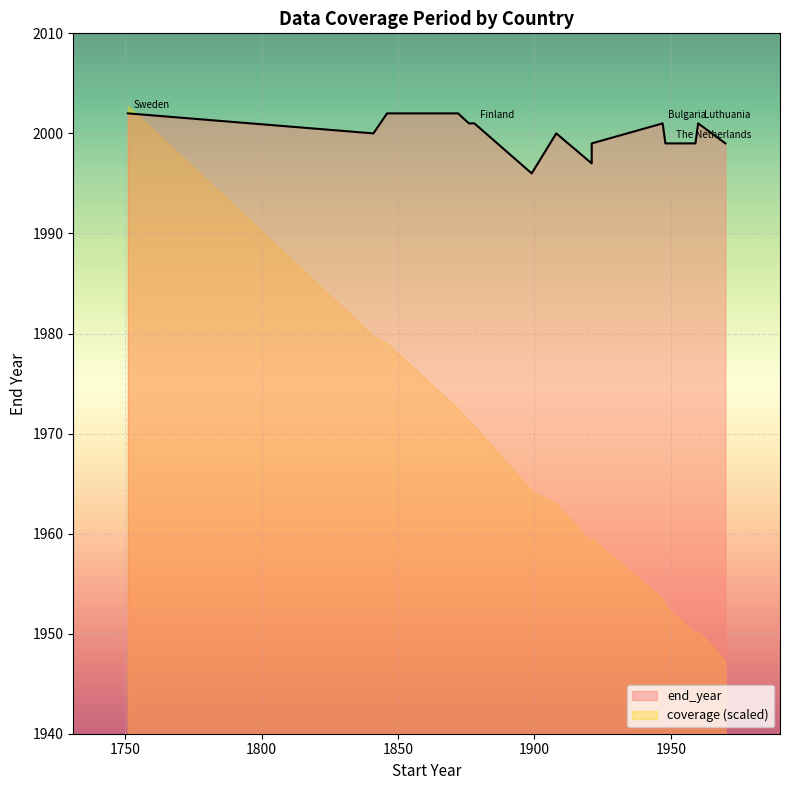

Rank the categories by value from highest to lowest.

Sweden, Norway, Italy, Switzerland, Finland, Bulgaria, Luthuania, England and Wales, Spain, Denmark, Austria, Czech Republic, Hungary, Japan, The Netherlands, East Germany, West Germany, Latvia, USA, Russia, Canada, France